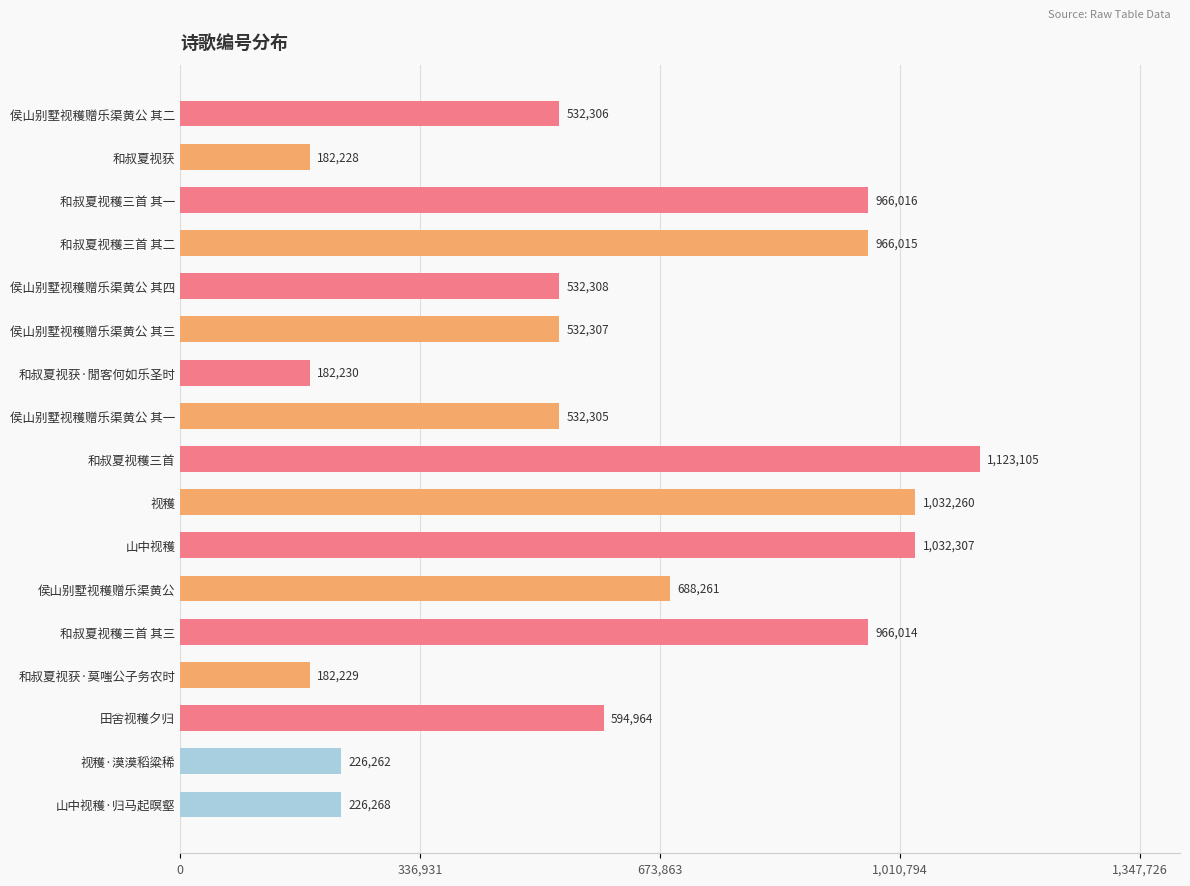

True or false: the data shows 1032307 at 山中视穫.

True